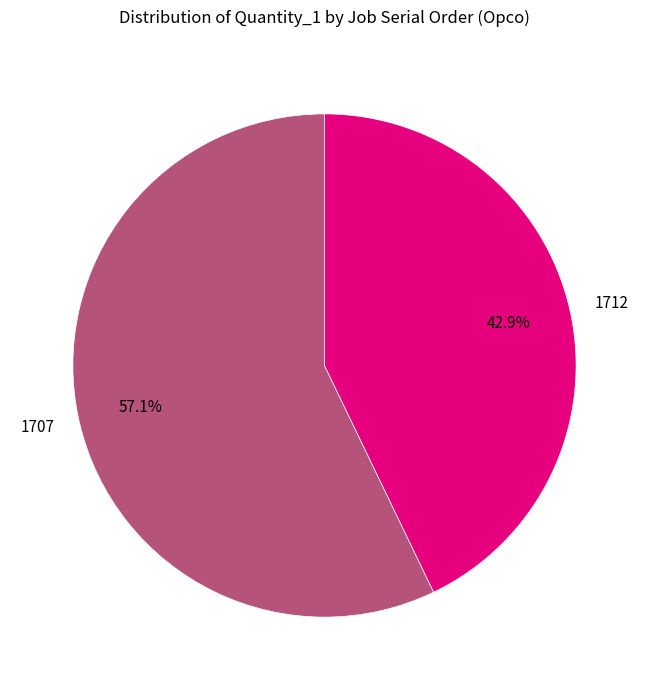

Count the number of slices in the pie.

2